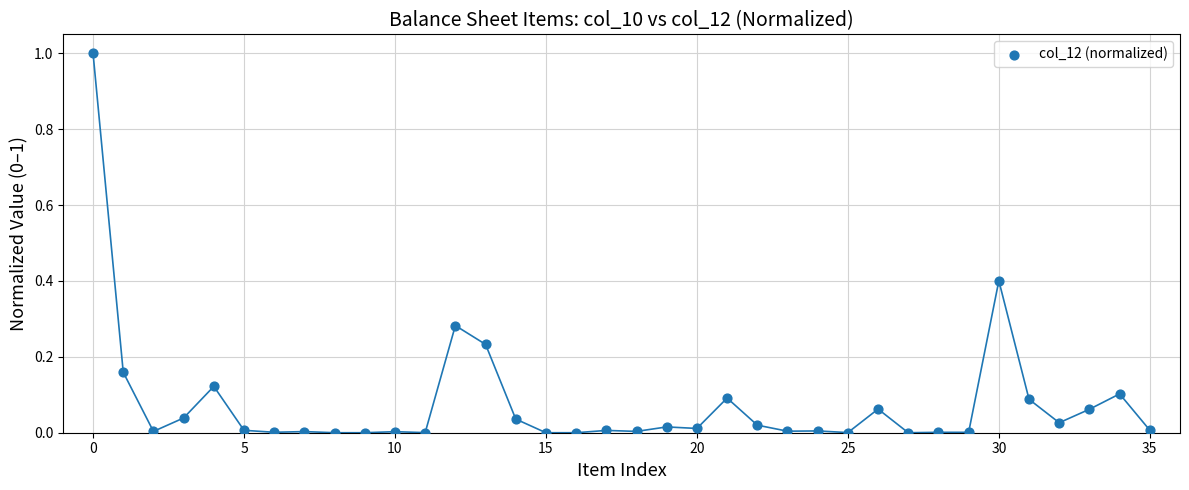

What is the range of Y values (max minus min)?

1.0